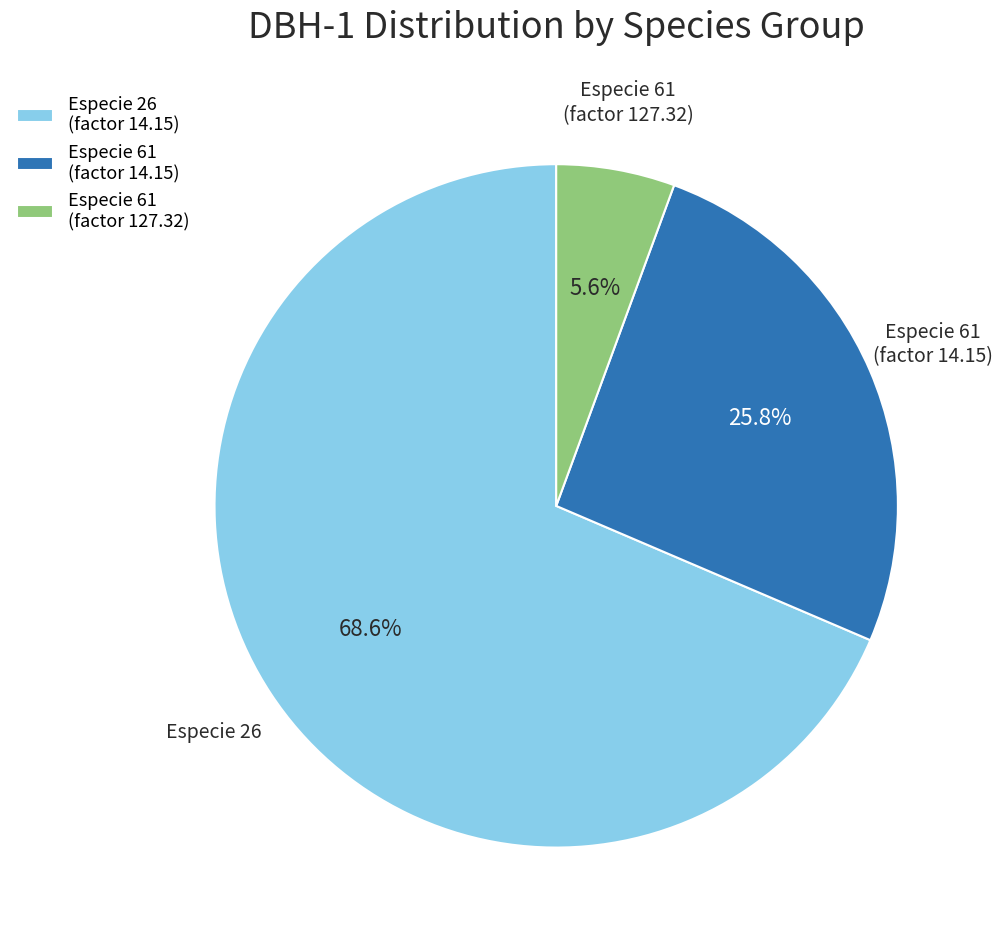

Rank the categories by value from lowest to highest.

Especie 61 (factor 127.32), Especie 61 (factor 14.15), Especie 26 (factor 14.15)